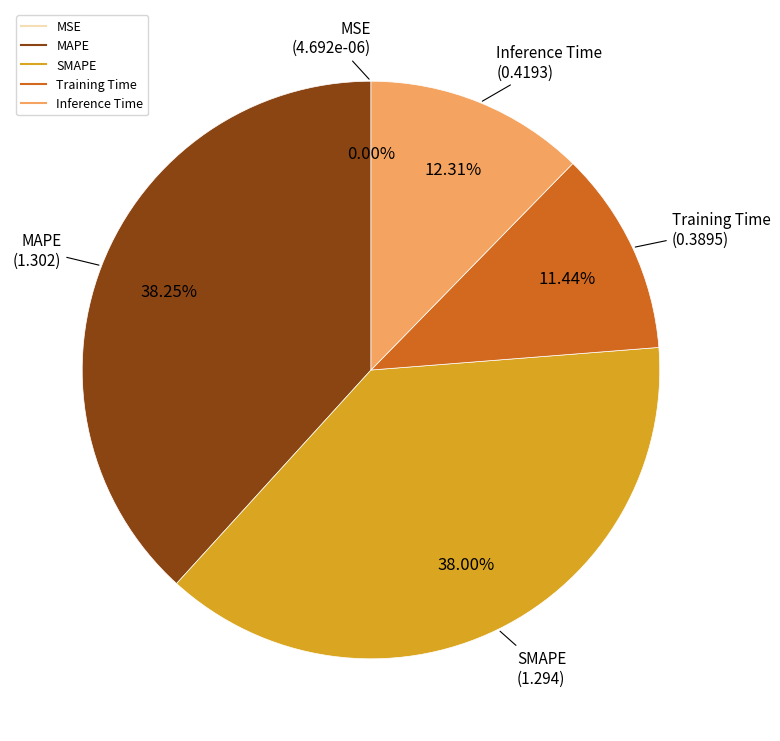

To the nearest percent, what is the combined percentage of MAPE and Training Time?

50%